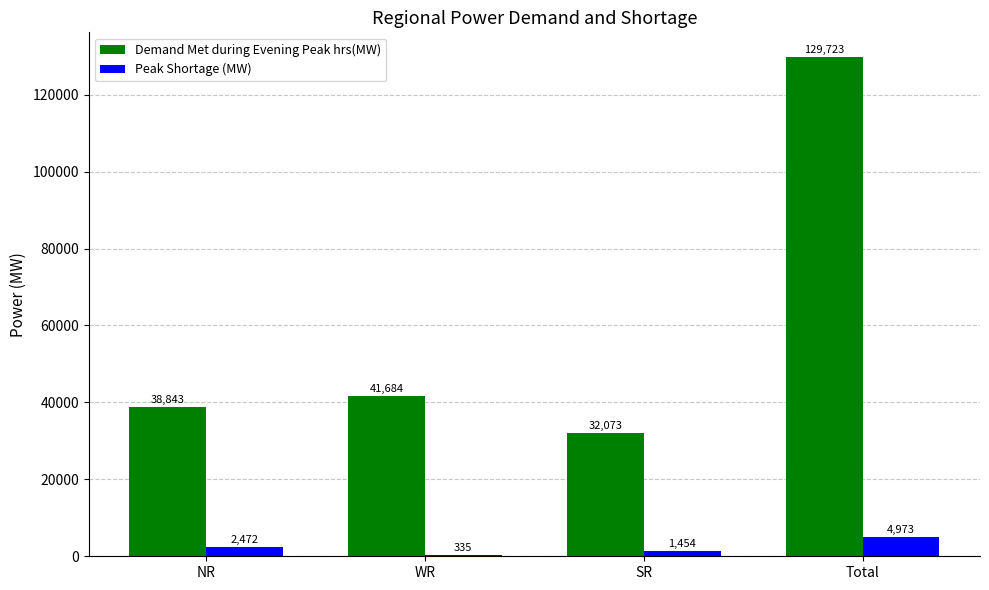

At which category is the sum across all series the highest?

Total